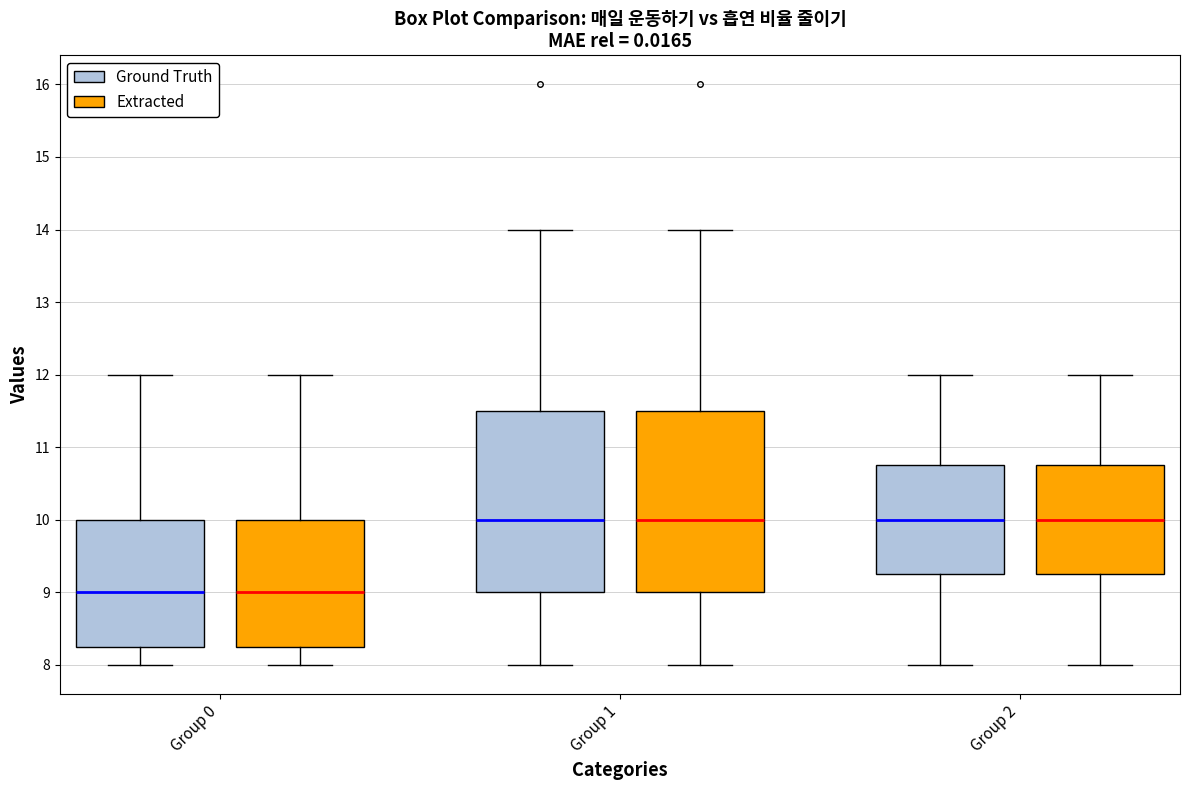

Where does the upper whisker of the box for Group 0 (Ground Truth) end on the y-axis? The values are not printed on the chart, so give them approximately, as read against the axis.

12.0